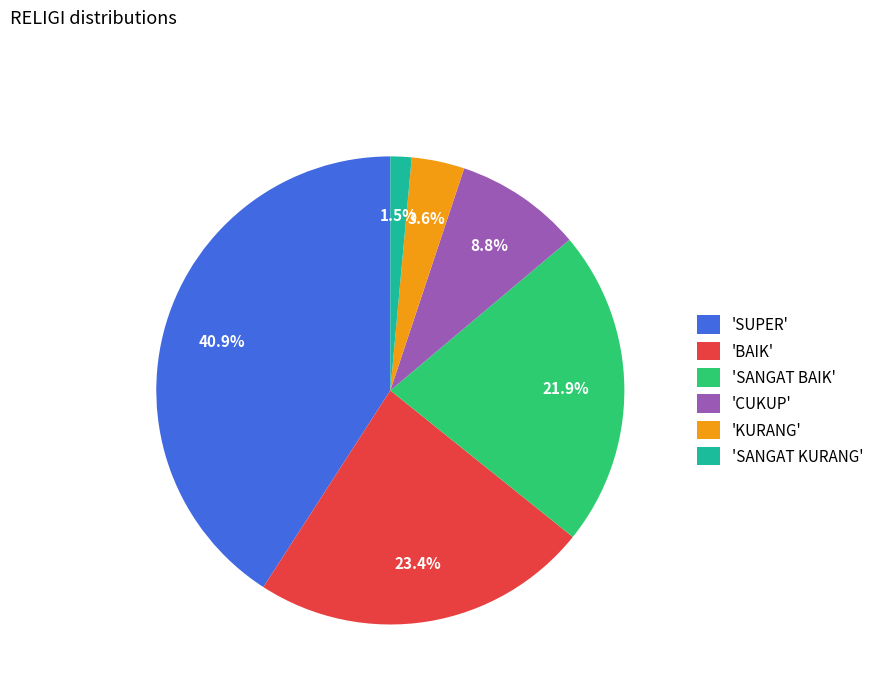

Which category has the biggest portion of the pie?

'SUPER'